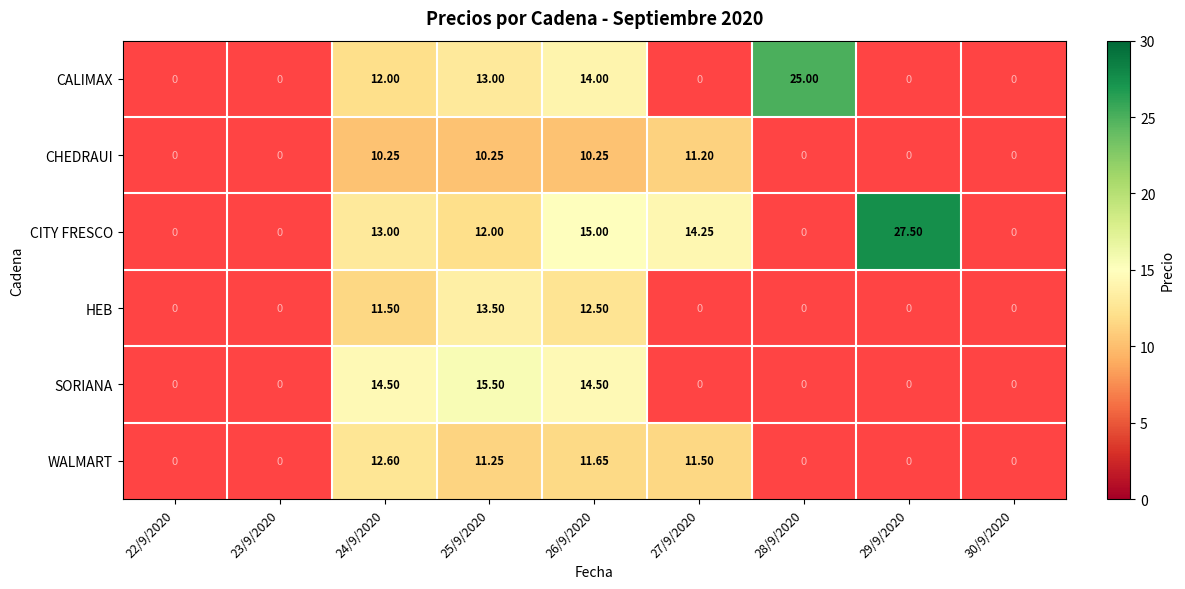

Is the value of CITY FRESCO at 23/9/2020 greater than the value of HEB at 25/9/2020?

No